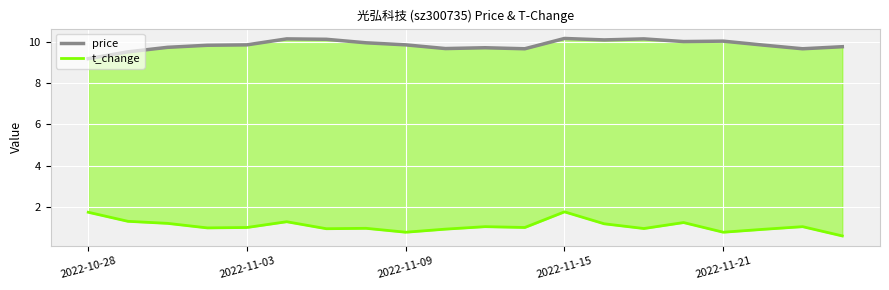

Between 2022-10-28 and 5, which series saw the biggest shift?

price